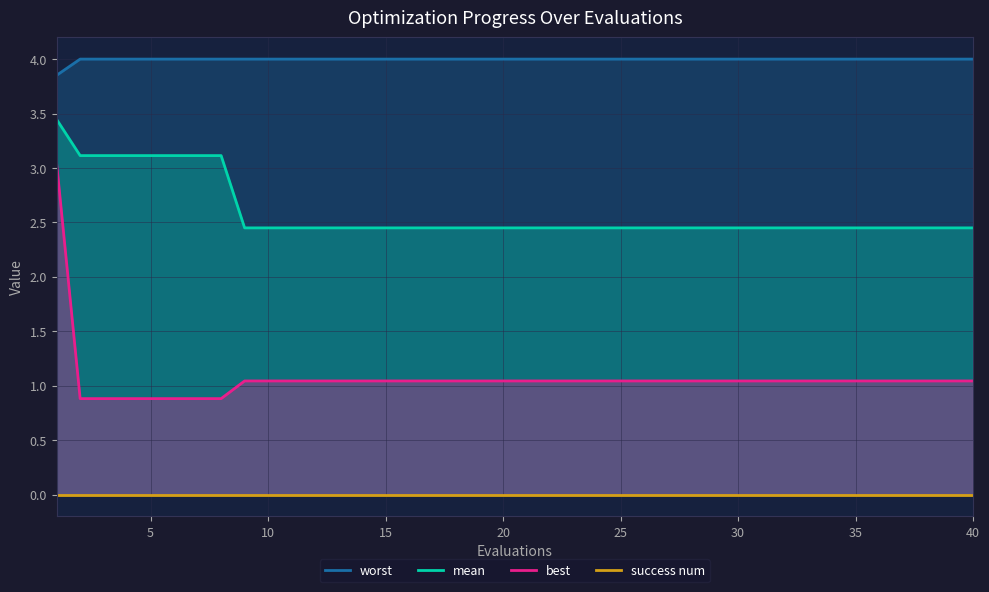

True or false: worst and success num intersect in this chart.

False